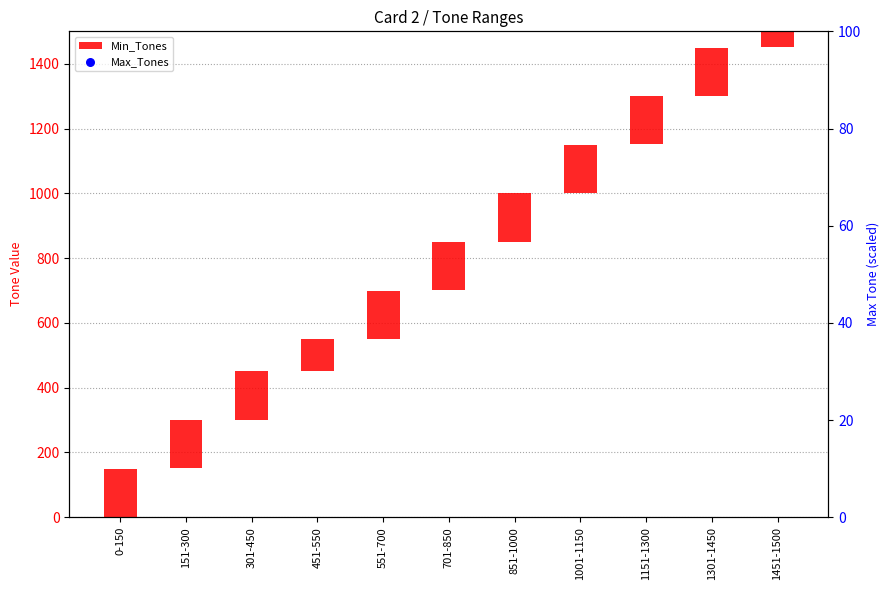

Which series contains the lowest Y value?

Min_Tones